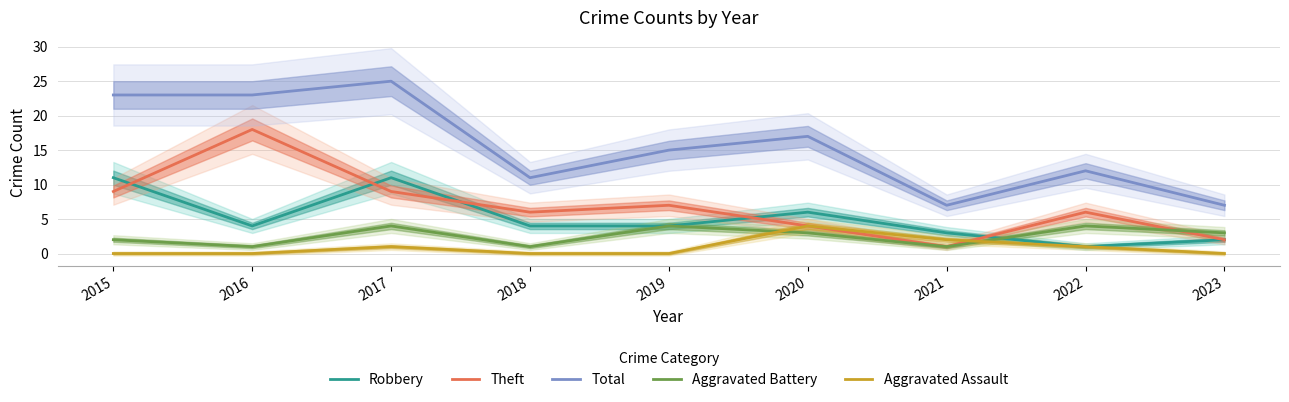

Read the Total value at 2020.

17